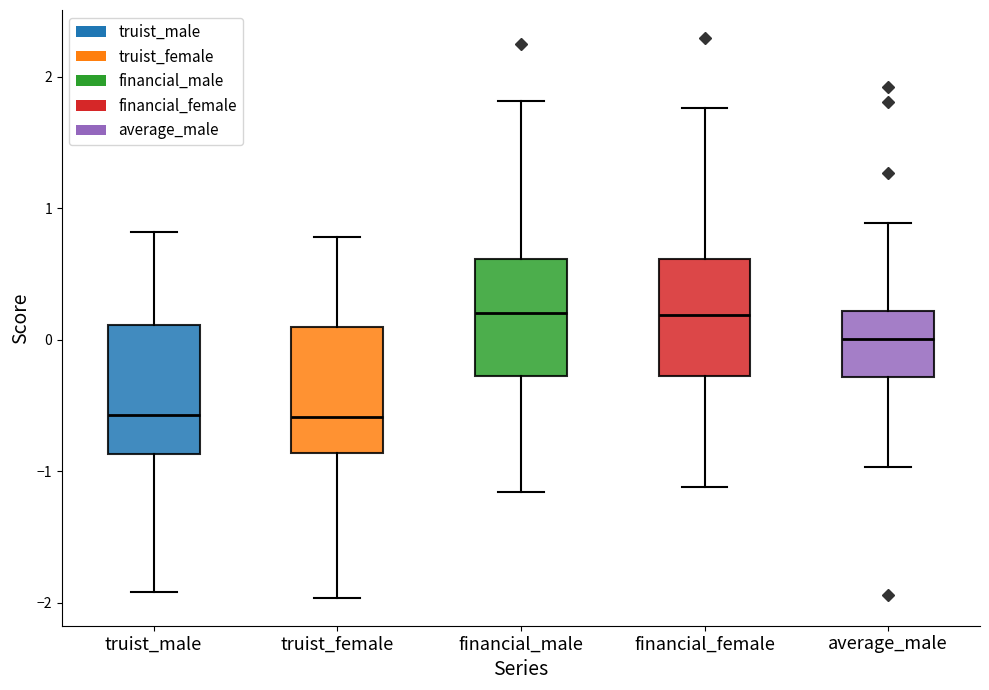

Where does the lower whisker of the box for average_male end on the y-axis? The values are not printed on the chart, so give them approximately, as read against the axis.

-1.0